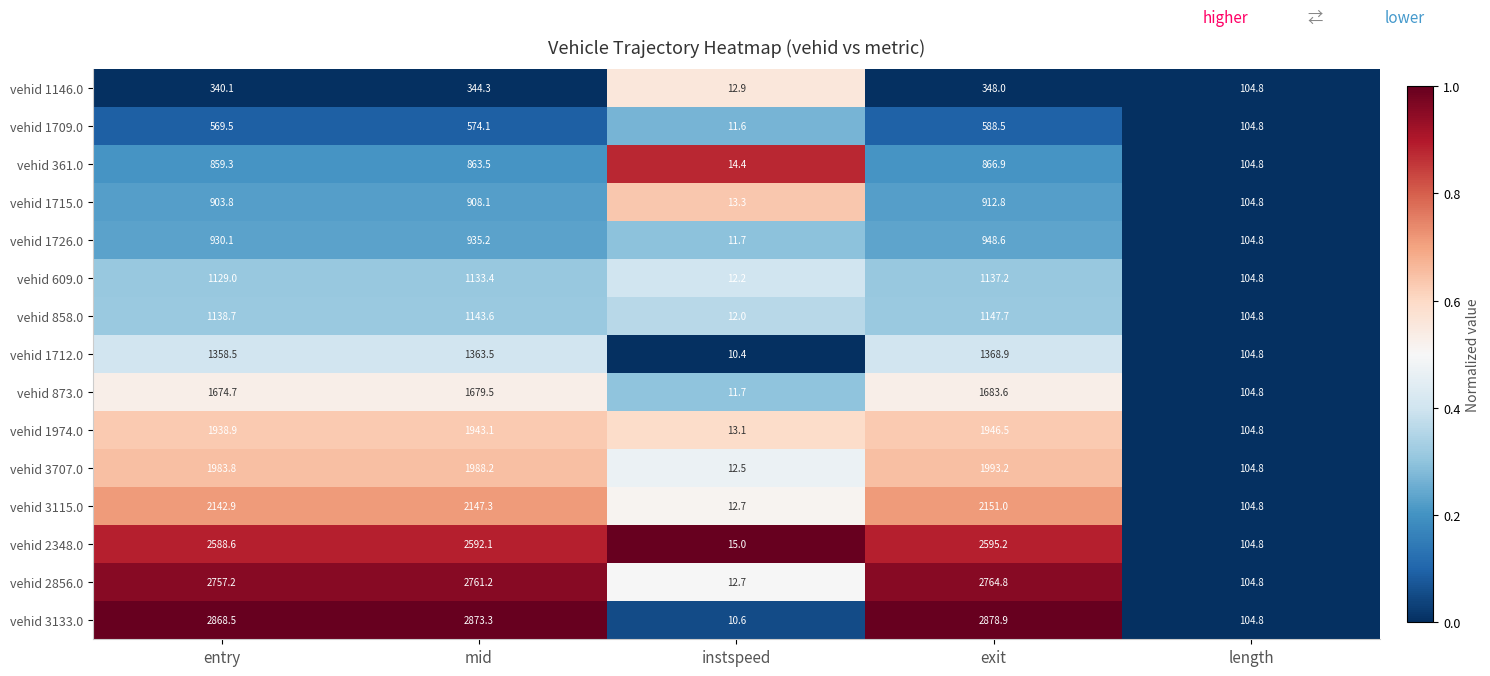

What is the total value across all series at instspeed?

186.8